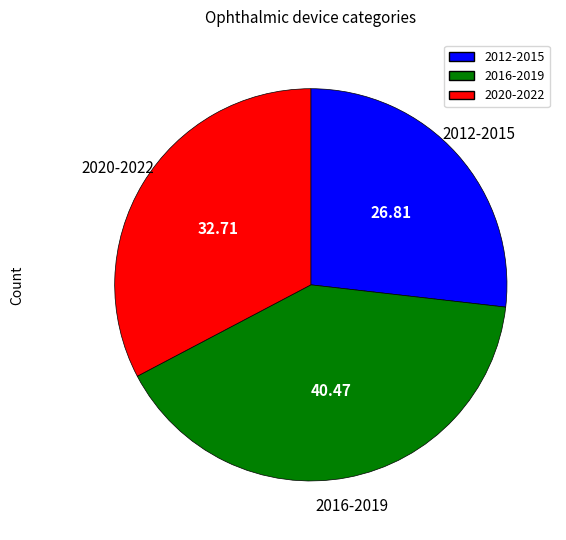

Between 2016-2019 and 2020-2022, which is larger?

2016-2019